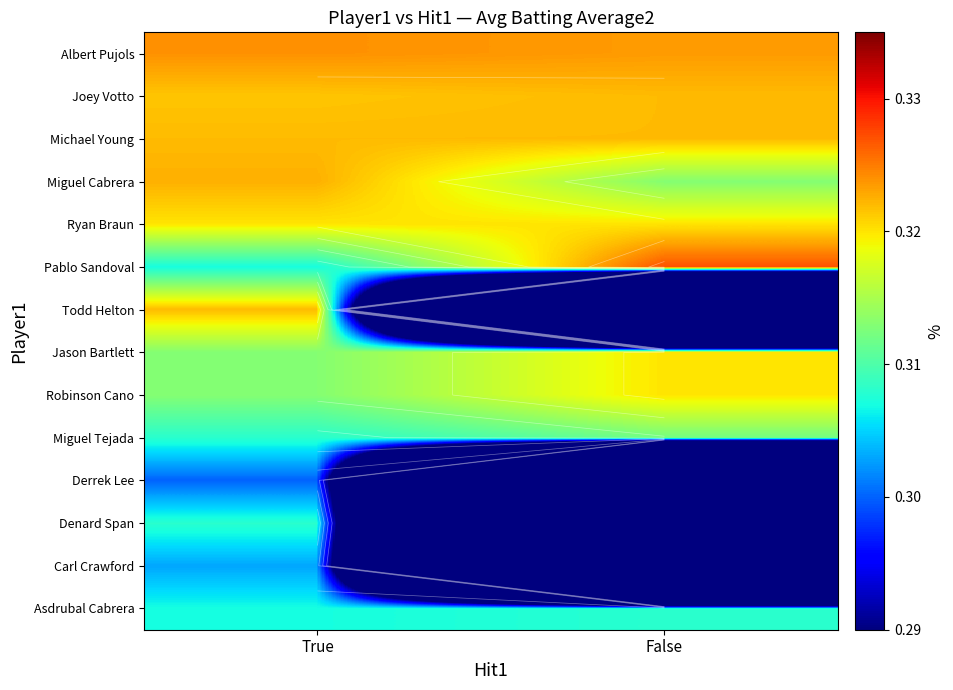

Which series has the widest spread of values?

Todd Helton